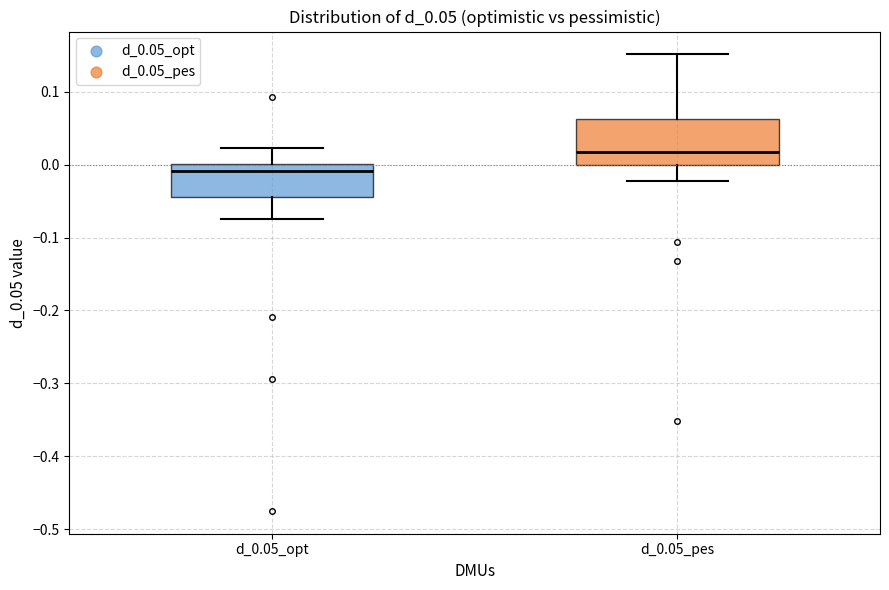

Reading left to right, transcribe this box plot: for each box, give where its median line is, the range the box spans, and where its two whiskers end, as read against the y-axis. The values are not printed on the chart, so give them approximately, as read against the axis.

d_0.05_opt: median -0.01, box -0.04 to 0.00, whiskers -0.07 to 0.02
d_0.05_pes: median 0.02, box 0.00 to 0.06, whiskers -0.02 to 0.15